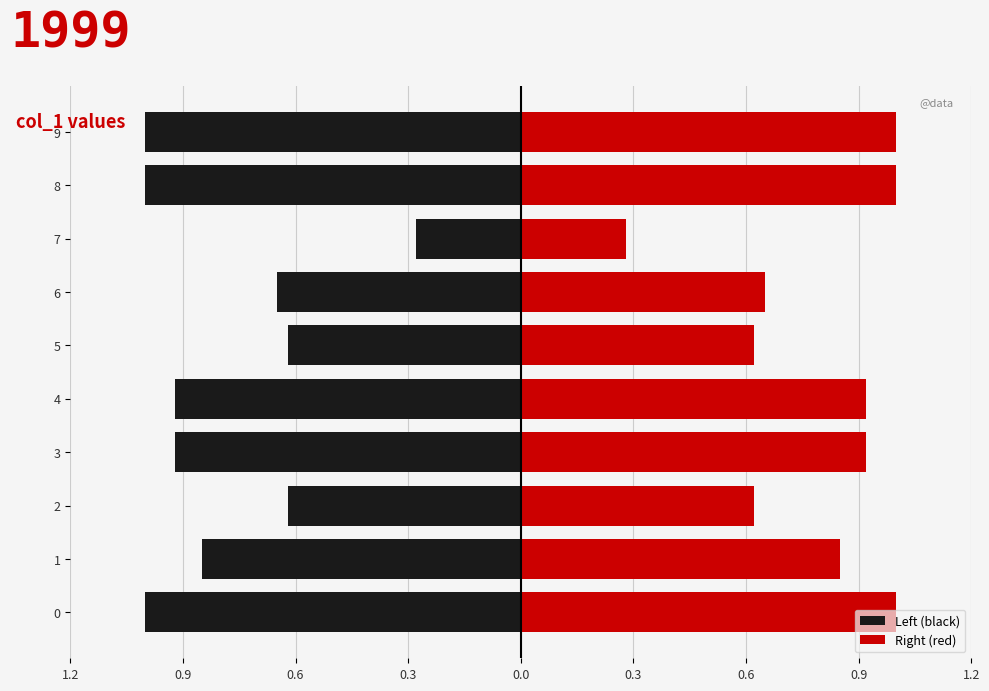

True or false: Left (black) has a value of -0.4 at 9.

False